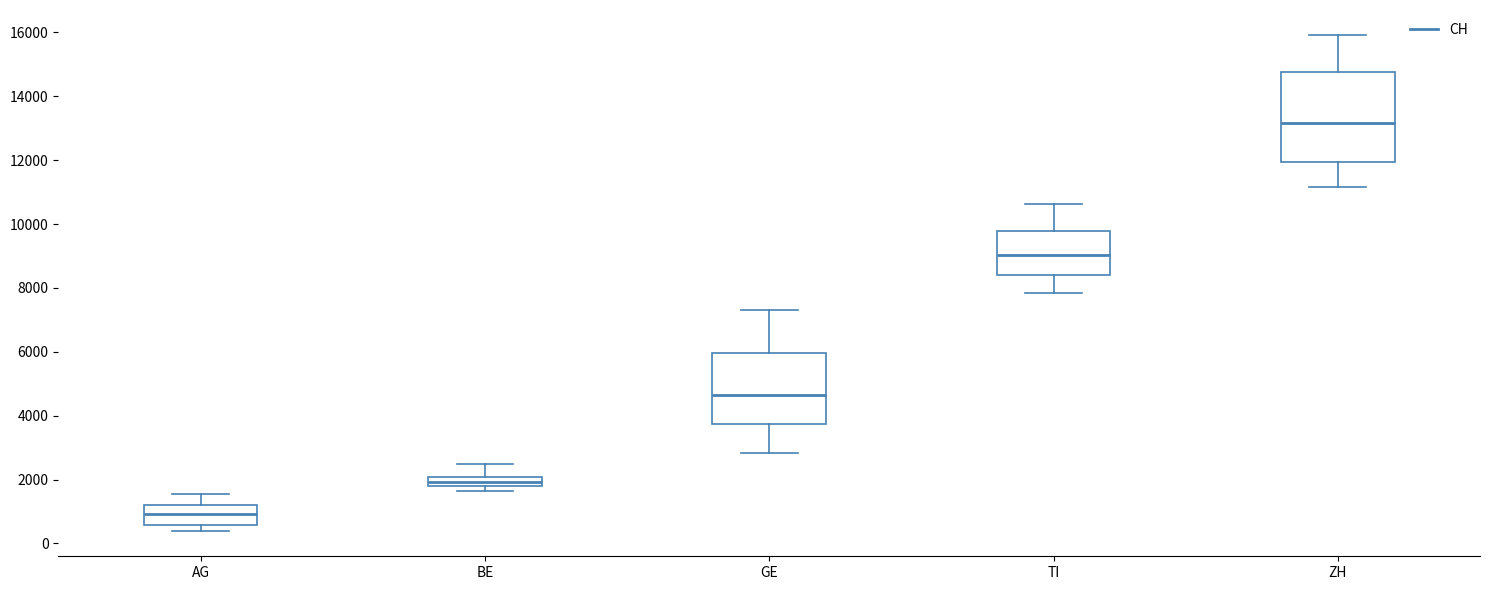

Reading left to right, transcribe this box plot: for each box, give where its median line is, the range the box spans, and where its two whiskers end, as read against the y-axis. The values are not printed on the chart, so give them approximately, as read against the axis.

AG: median 1000, box 600 to 1200, whiskers 400 to 1600
BE: median 2000 (inside the box), box 1800 to 2000, whiskers 1600 to 2400
GE: median 4600, box 3800 to 6000, whiskers 2800 to 7400
TI: median 9000, box 8400 to 9800, whiskers 7800 to 10600
ZH: median 13200, box 12000 to 14800, whiskers 11200 to 16000